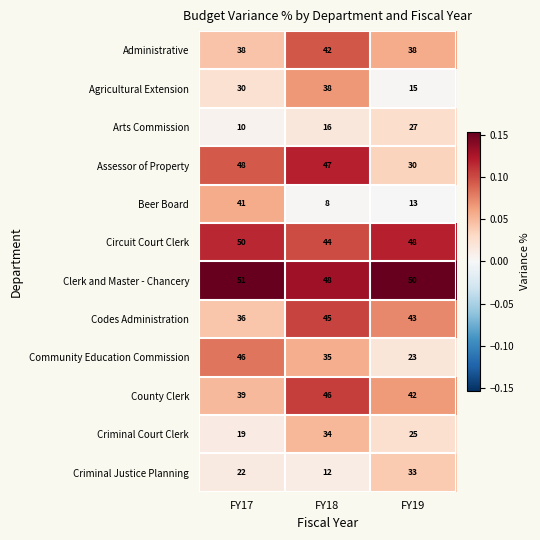

Is it true that Administrative equals 50 at FY19?

False